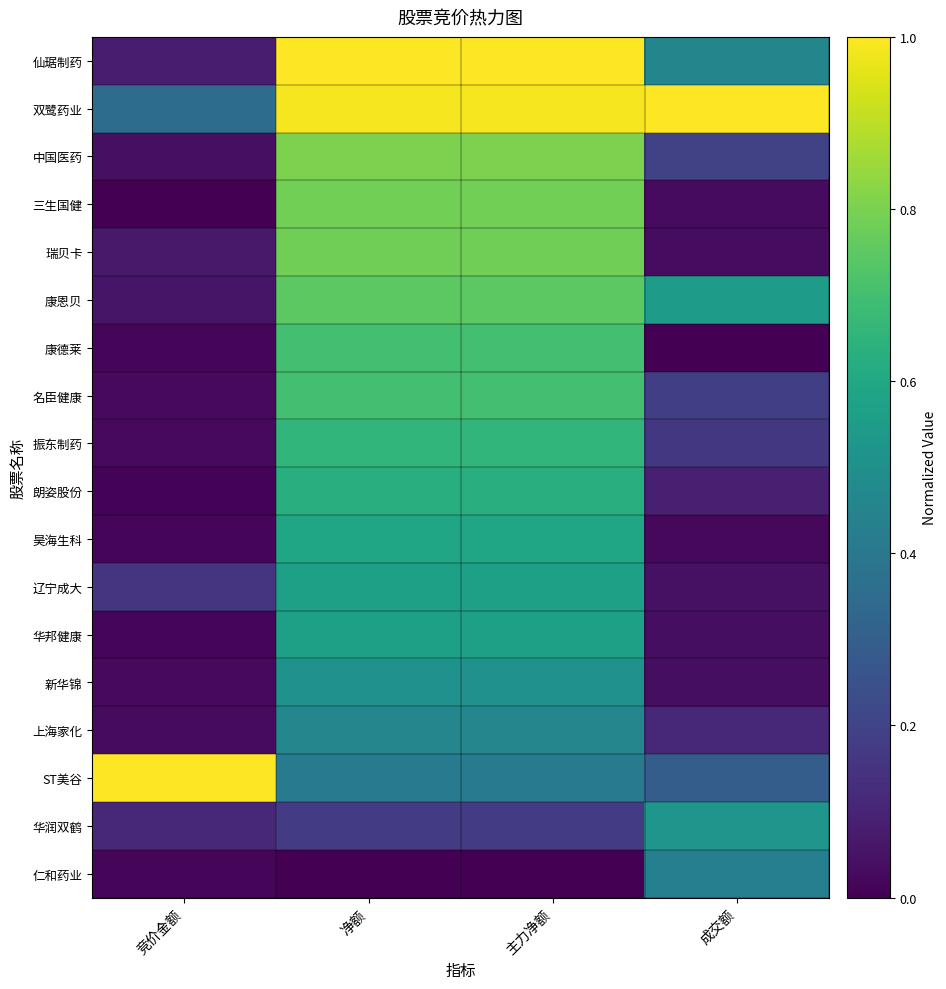

Rank the series at 净额 from highest to lowest value.

仙琚制药, 双鹭药业, 中国医药, 三生国健, 瑞贝卡, 康恩贝, 康德莱, 名臣健康, 振东制药, 朗姿股份, 昊海生科, 辽宁成大, 华邦健康, 新华锦, 上海家化, ST美谷, 华润双鹤, 仁和药业